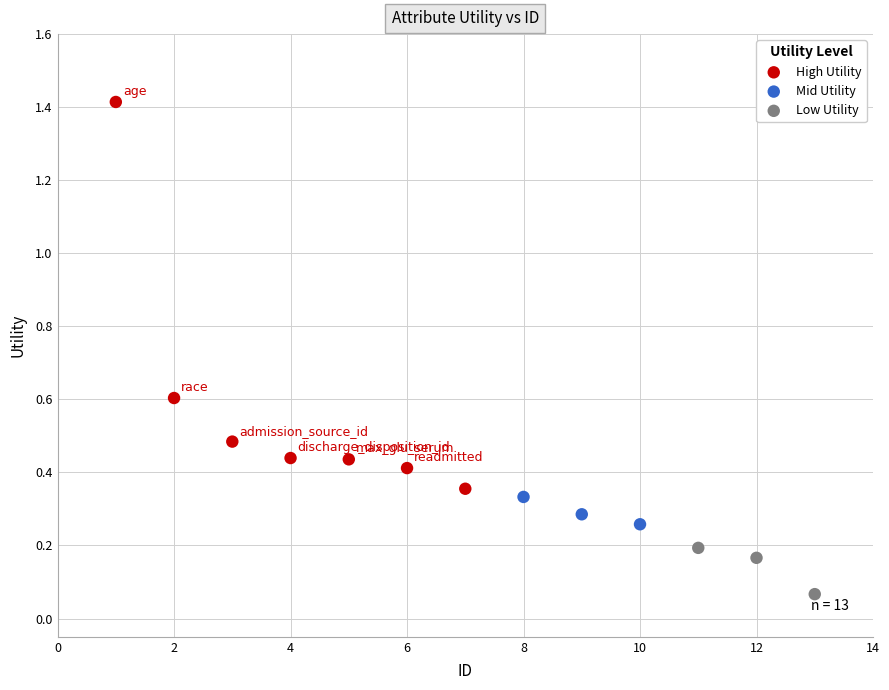

What is the range of X values (max minus min)?

12.0